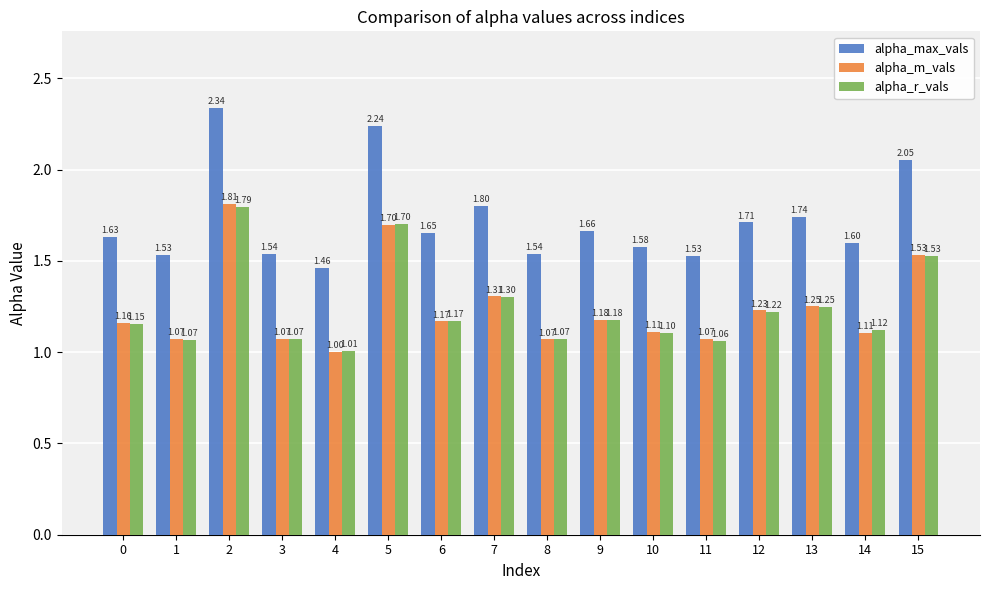

What is the difference between the maximum and minimum values in the alpha_r_vals series?

0.8